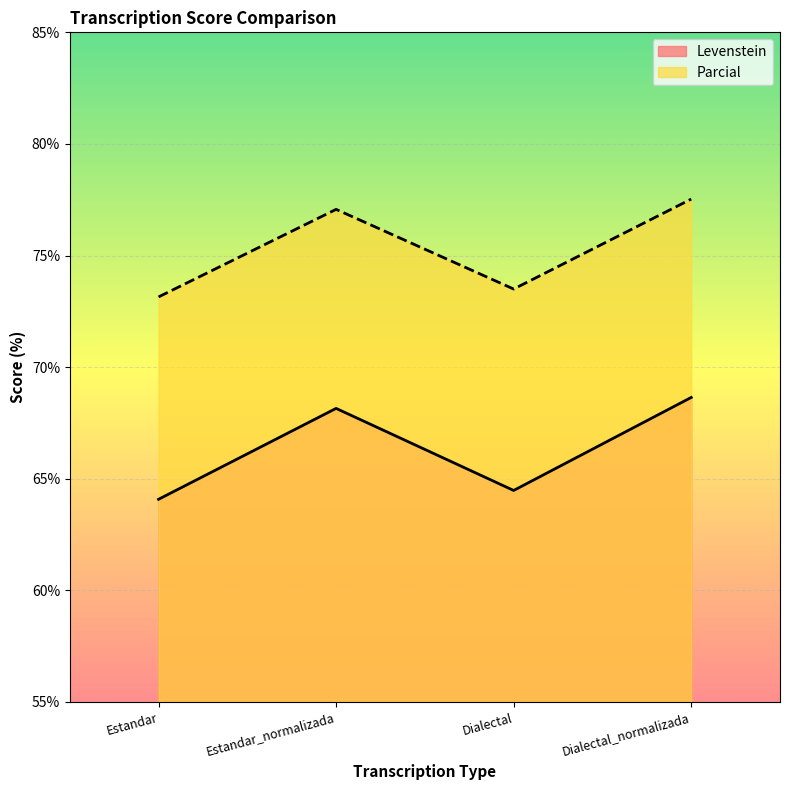

What is the highest value of the Parcial series?

77.5